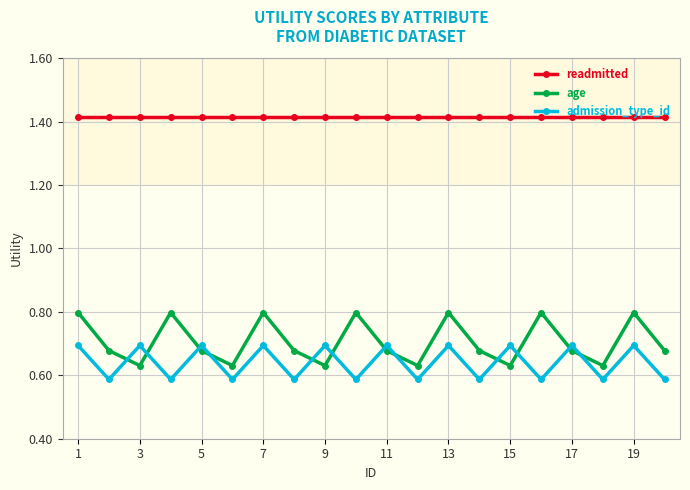

Which series has the widest spread of values?

age